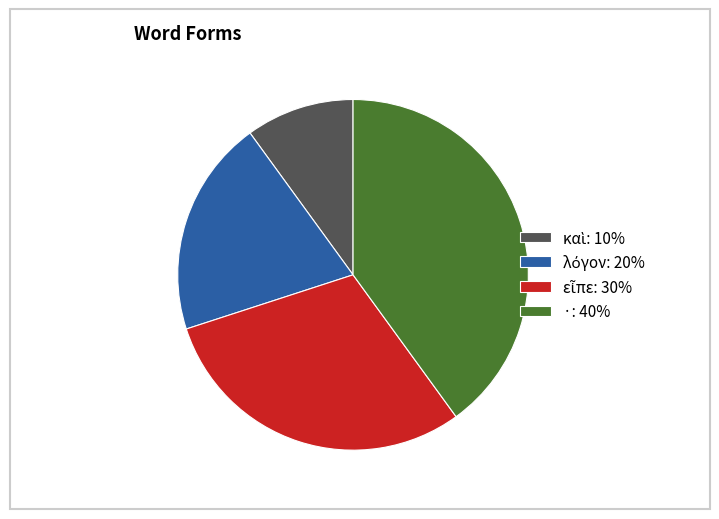

True or false: ·: 40% accounts for 32% of the total.

False